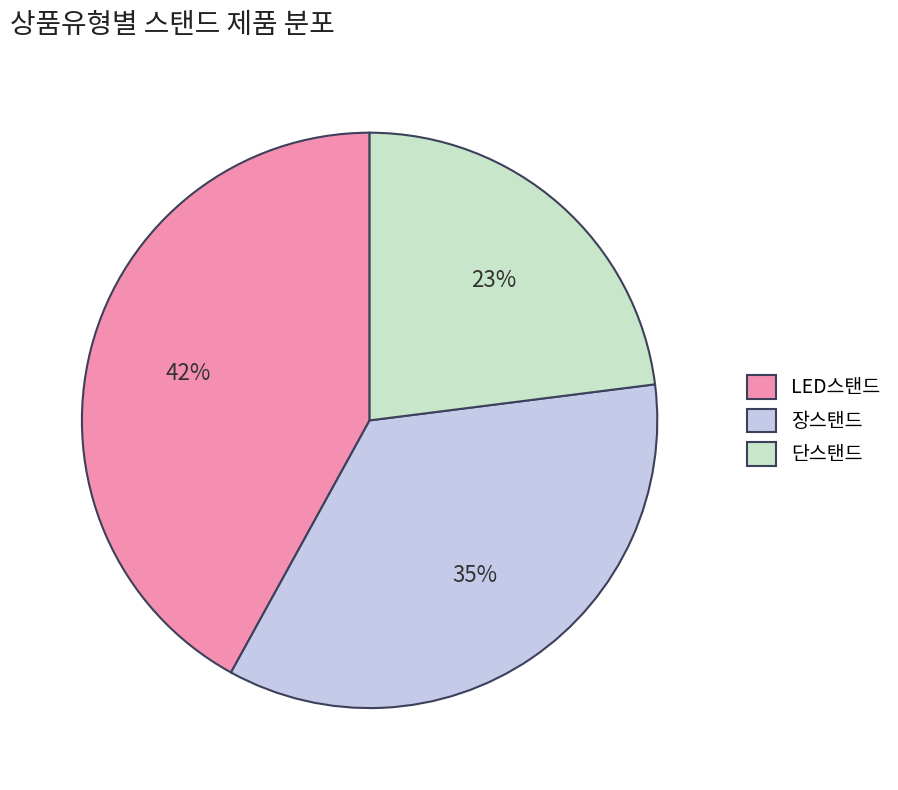

Is 장스탠드 the majority of the pie?

No